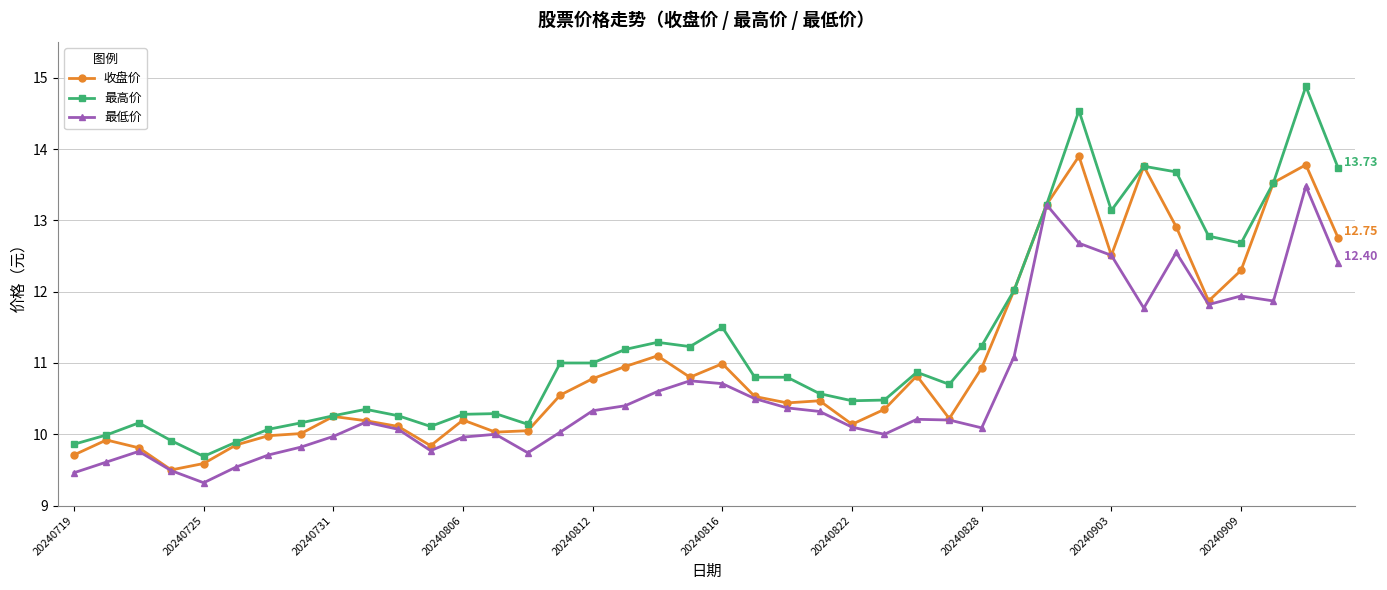

Which series has the largest total across all categories?

最高价